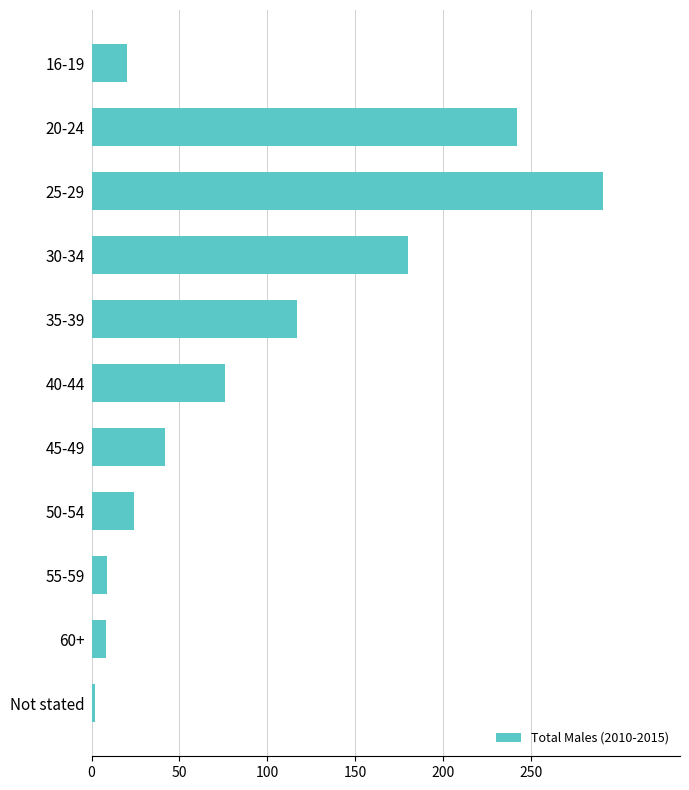

How many bars are there in total?

11